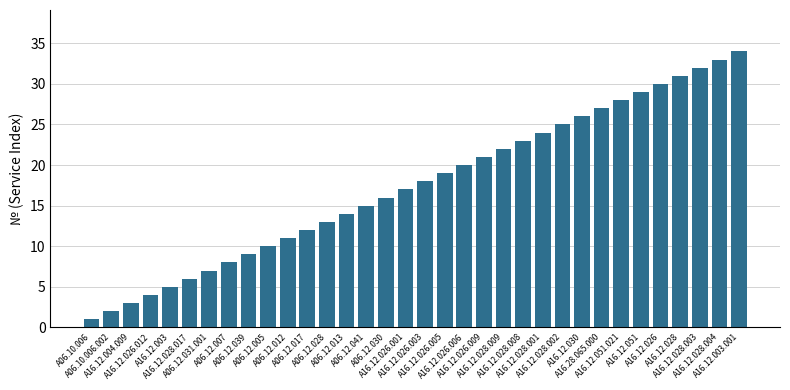

What is the label of the 10th bar from the left?

A06.12.005